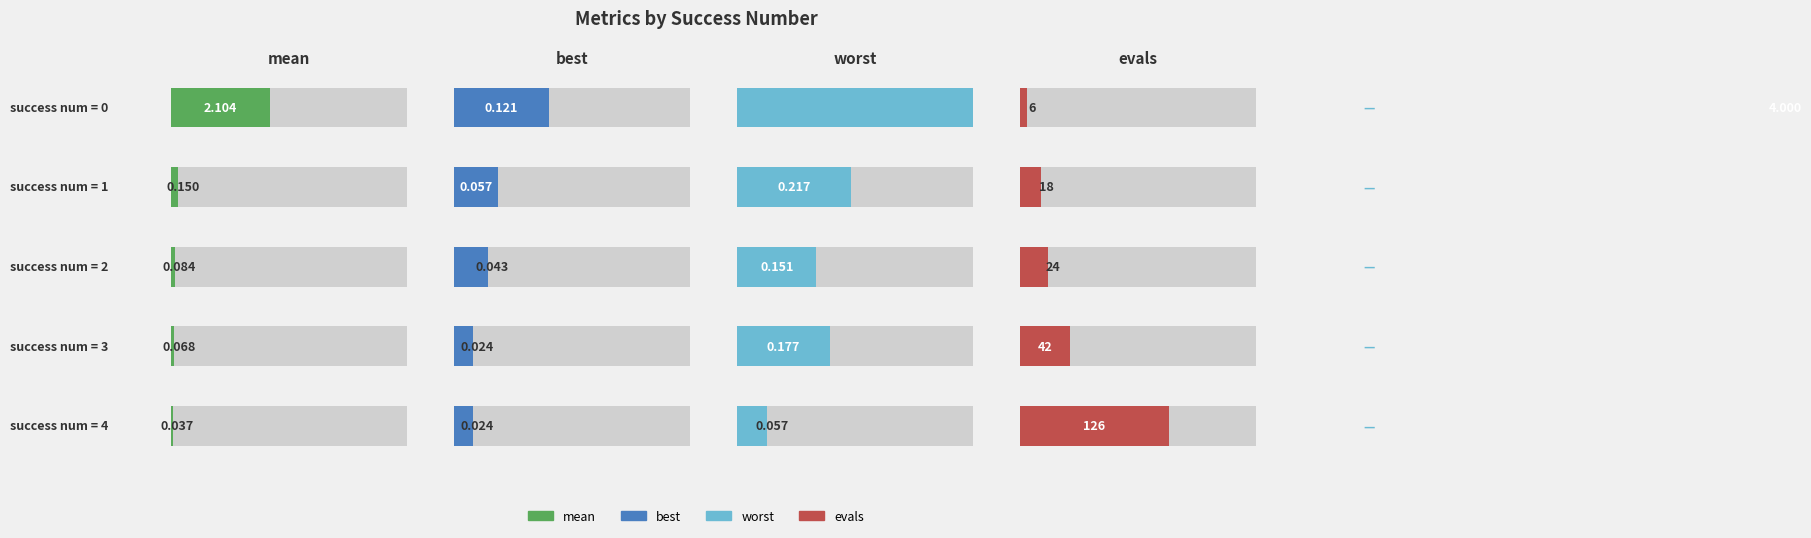

The mean series shows 0.0 at 4. True or false?

True